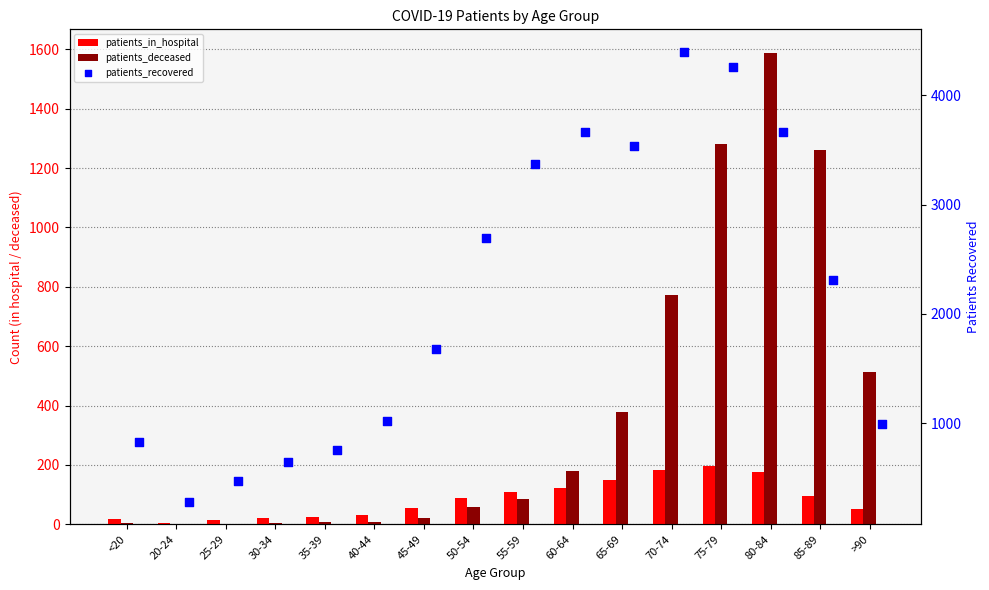

At how many categories does at least one series exceed 588?

14